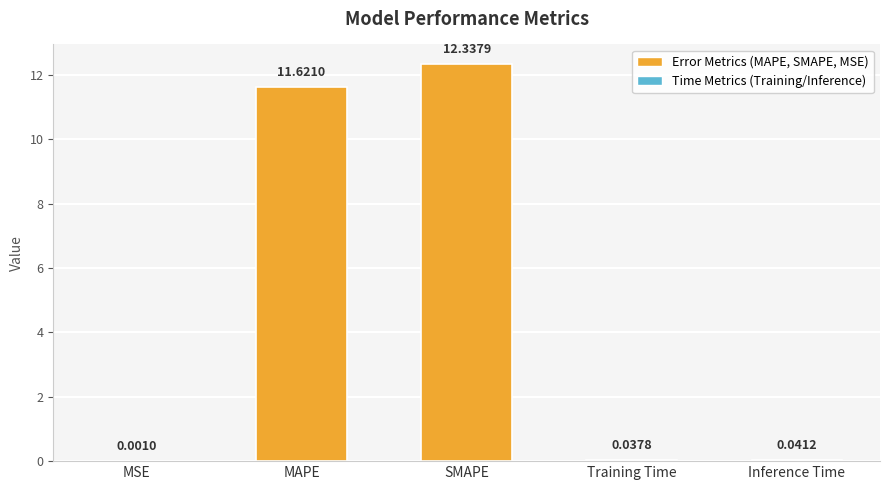

Which has a higher value, MAPE or Inference Time?

MAPE